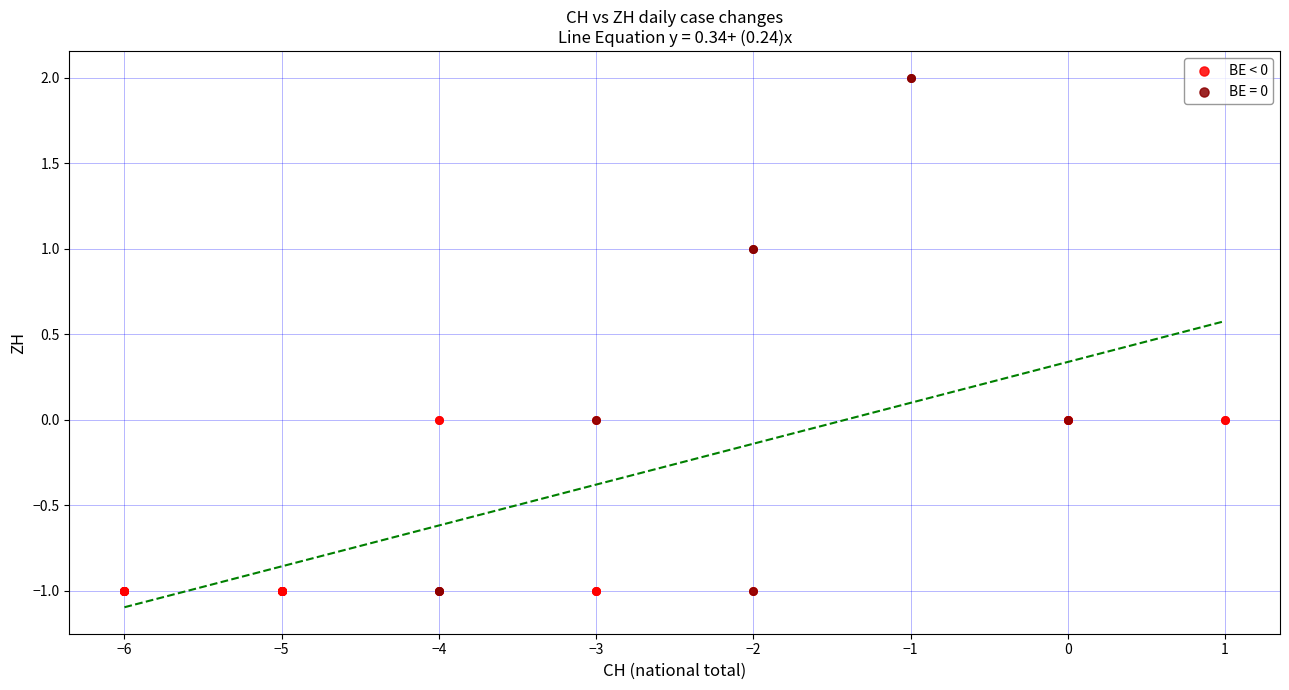

Which series reaches the maximum Y coordinate?

BE = 0